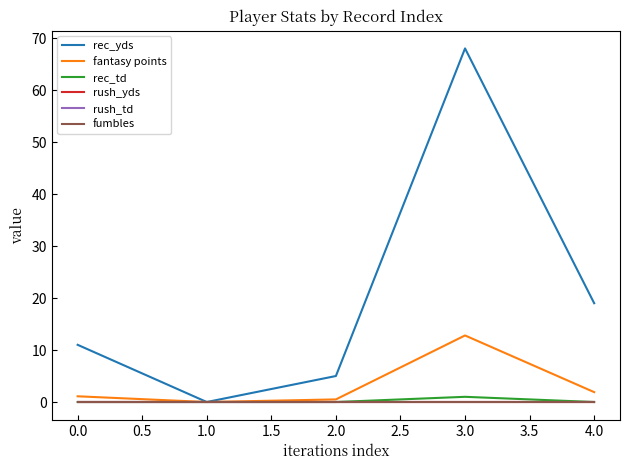

Is this an area chart (filled region under the line)?

No